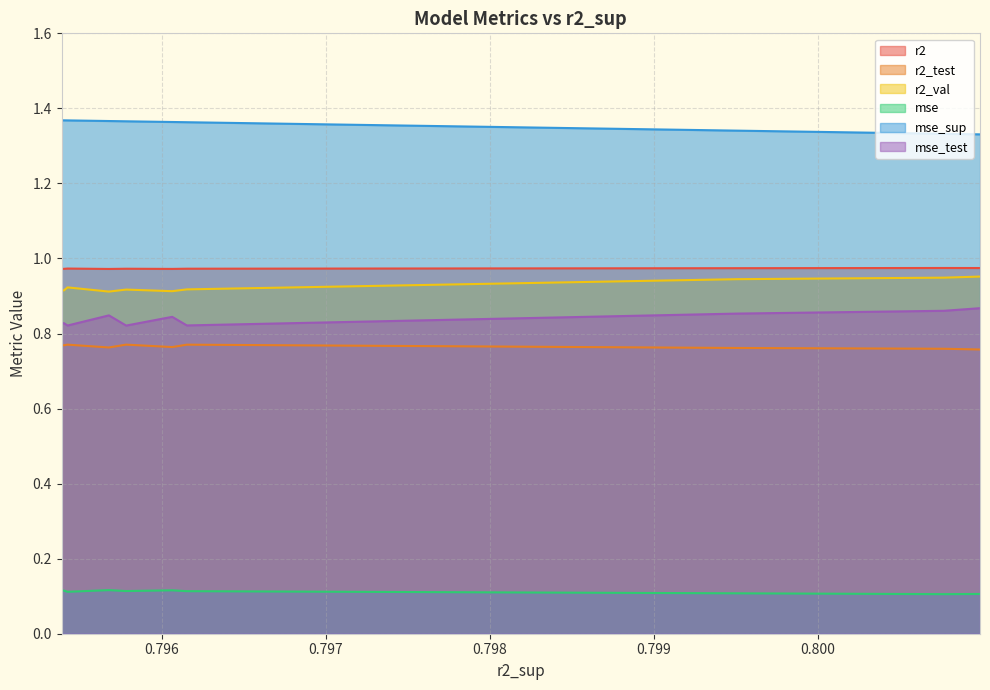

What are all the series names shown in the legend?

r2, r2_test, r2_val, mse, mse_sup, mse_test